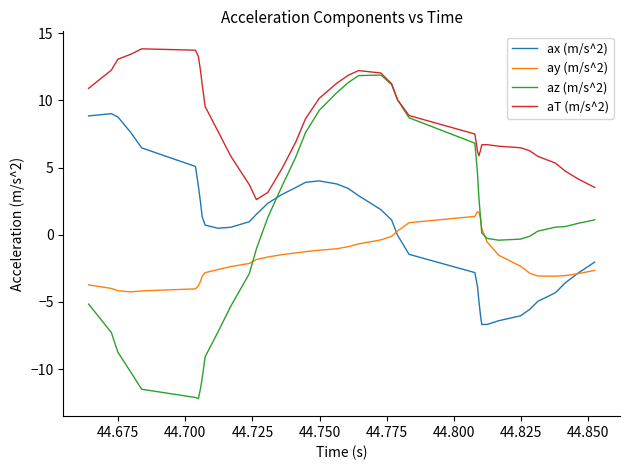

List the series in order of their peak value, highest first.

aT (m/s^2), az (m/s^2), ax (m/s^2), ay (m/s^2)